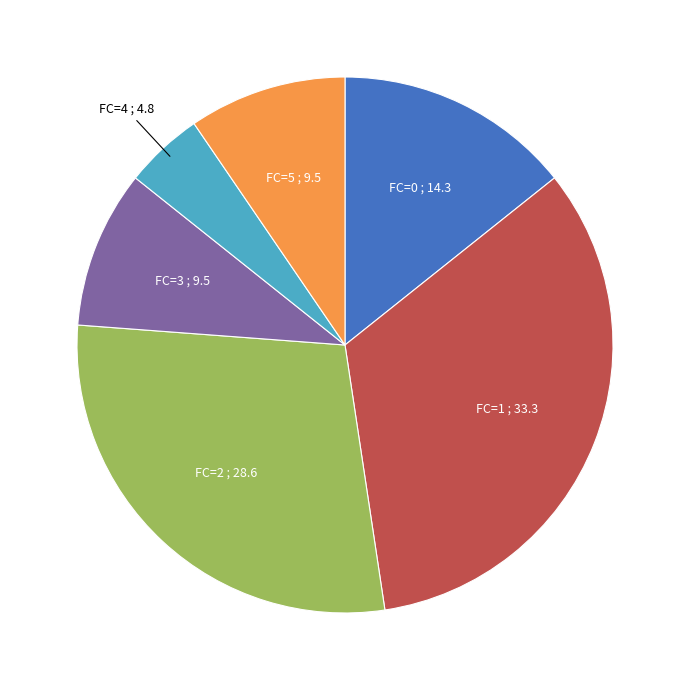

Does any single category account for the majority?

No